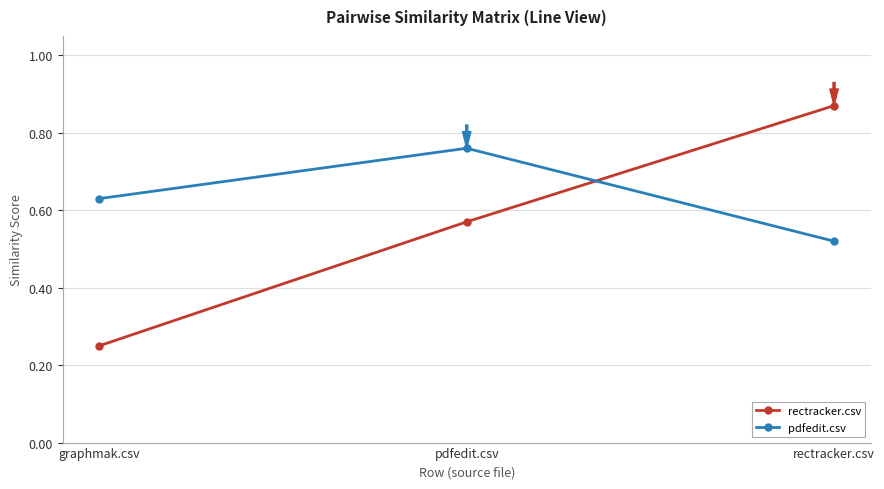

List the series in order of their overall mean, lowest first.

rectracker.csv, pdfedit.csv